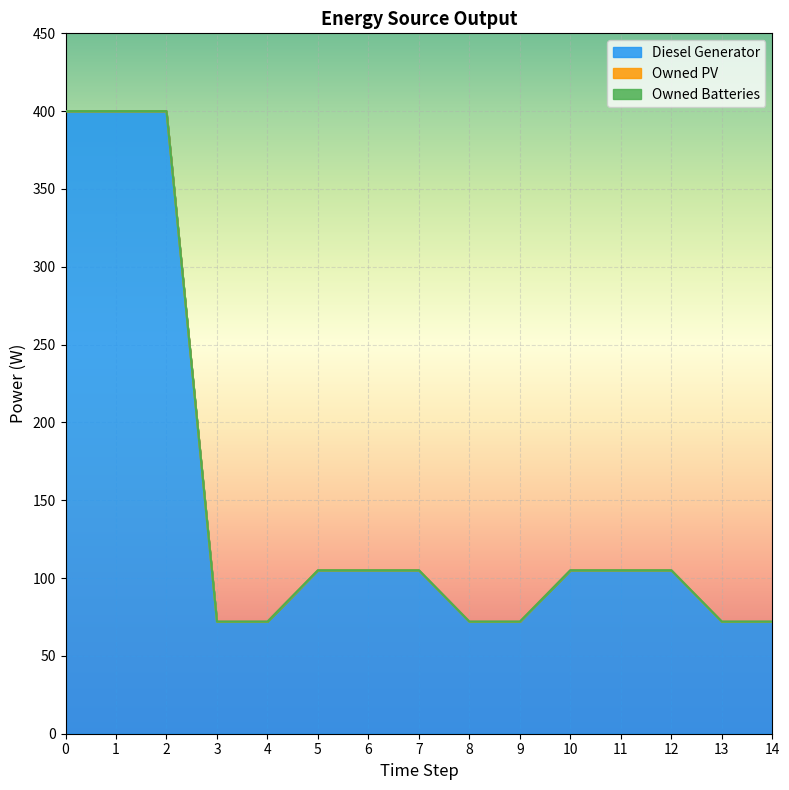

The value of Diesel Generator at 4 is 72. True or false?

True